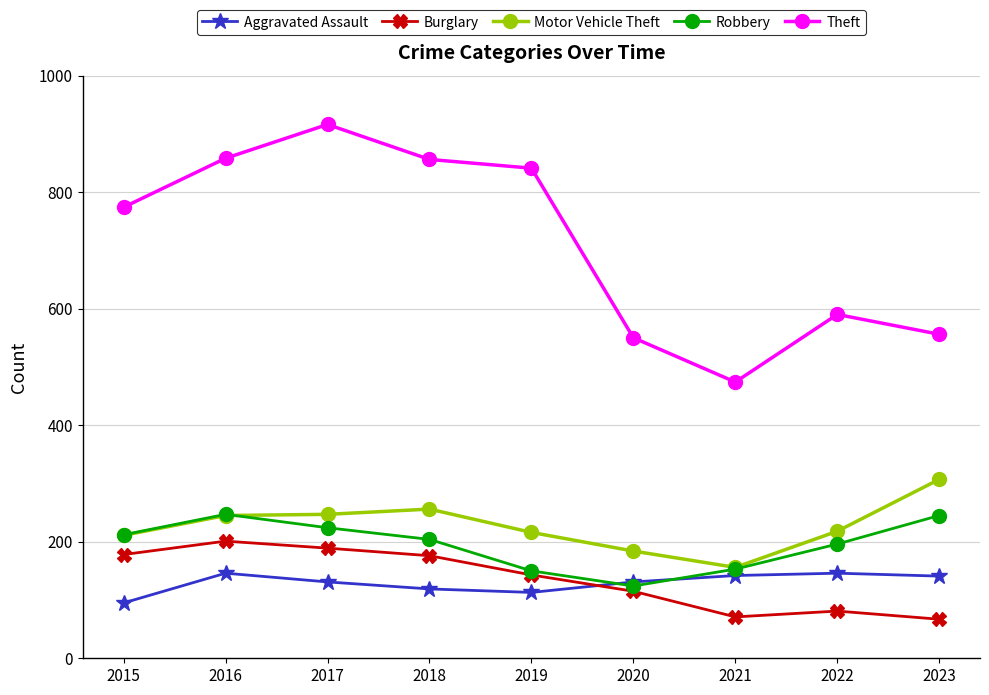

Between 2018 and 2023, which series saw the biggest shift?

Theft